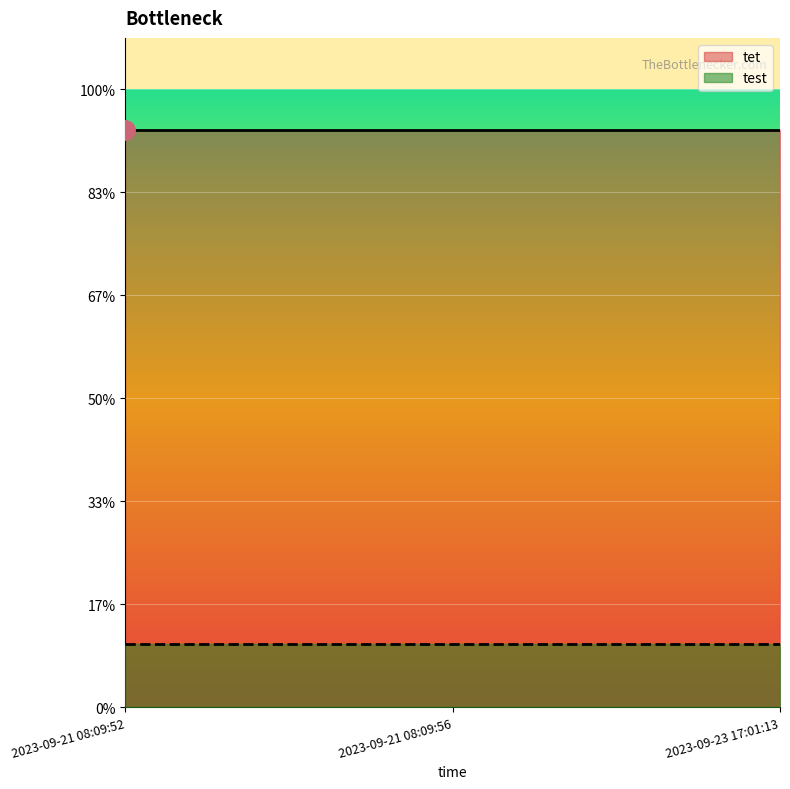

What is the label of the 3rd point from the right?

2023-09-21 08:09:52